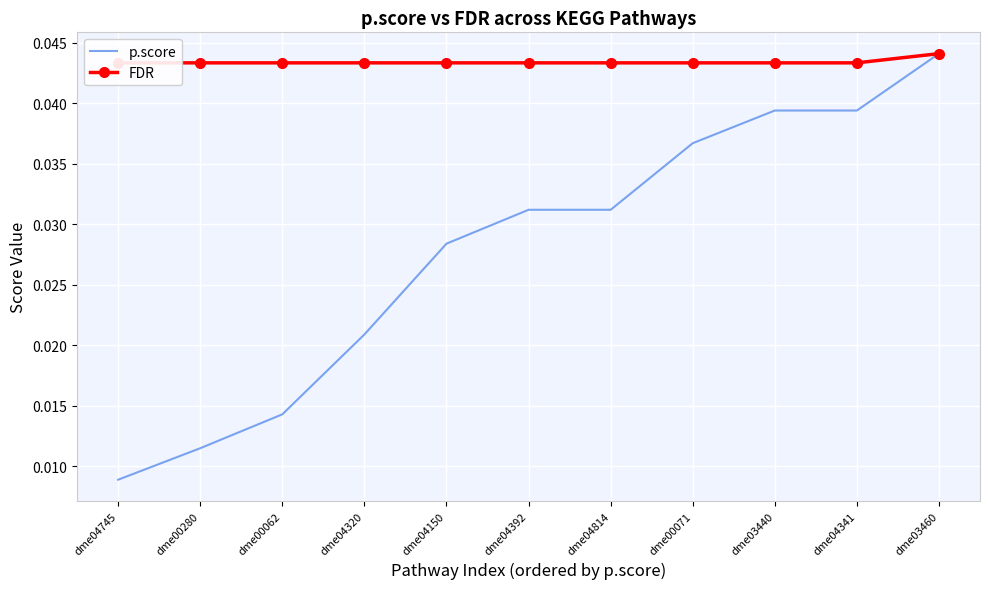

What is the sum of all p.score values?

0.3